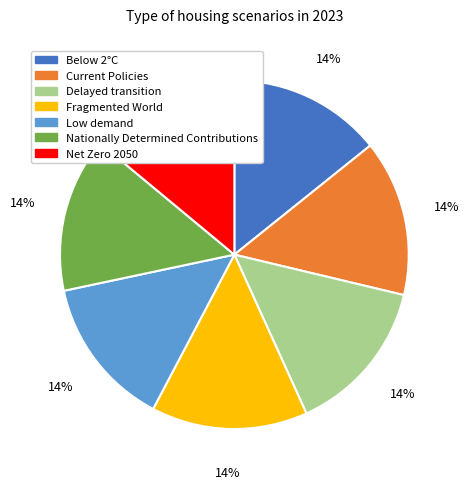

To the nearest percent, what is the average slice percentage?

14%